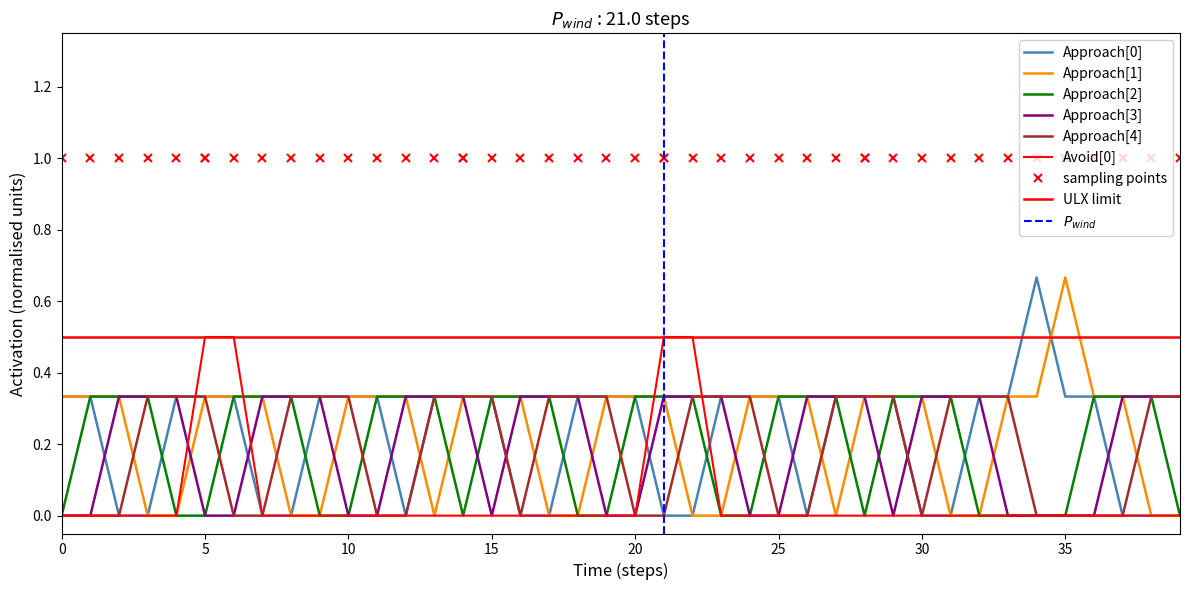

At which category does the chart reach its minimum across all series?

1